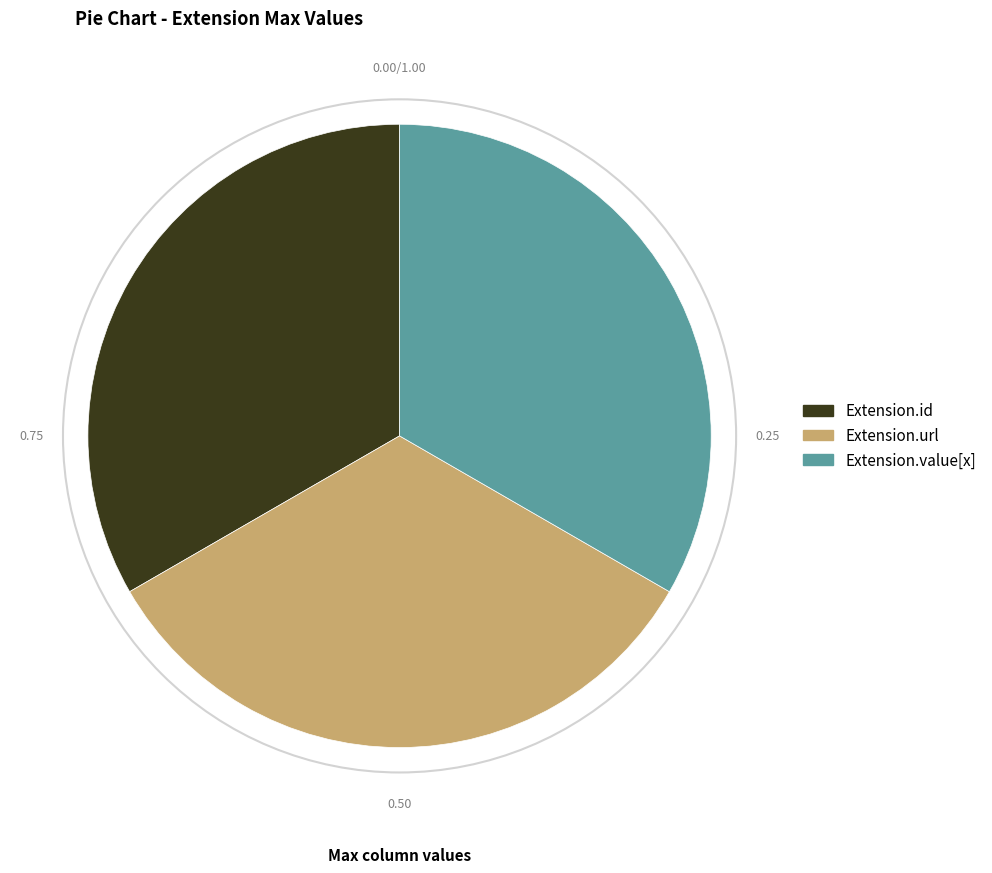

Is Extension.id the majority of the pie?

No